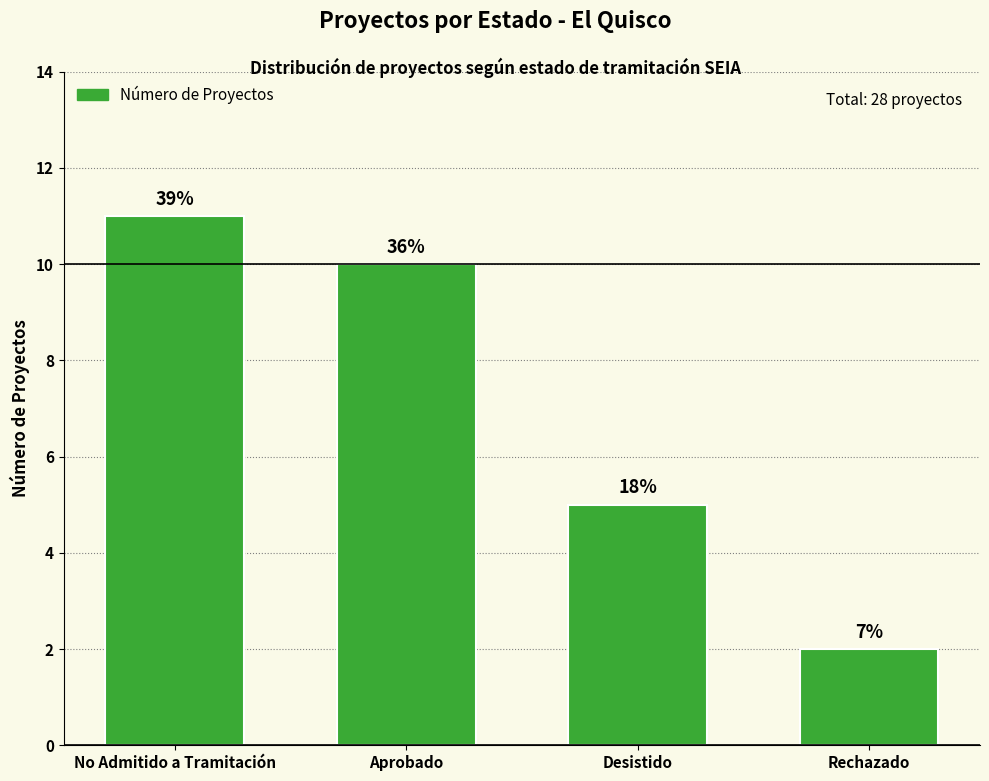

The value at Rechazado is 2. True or false?

True